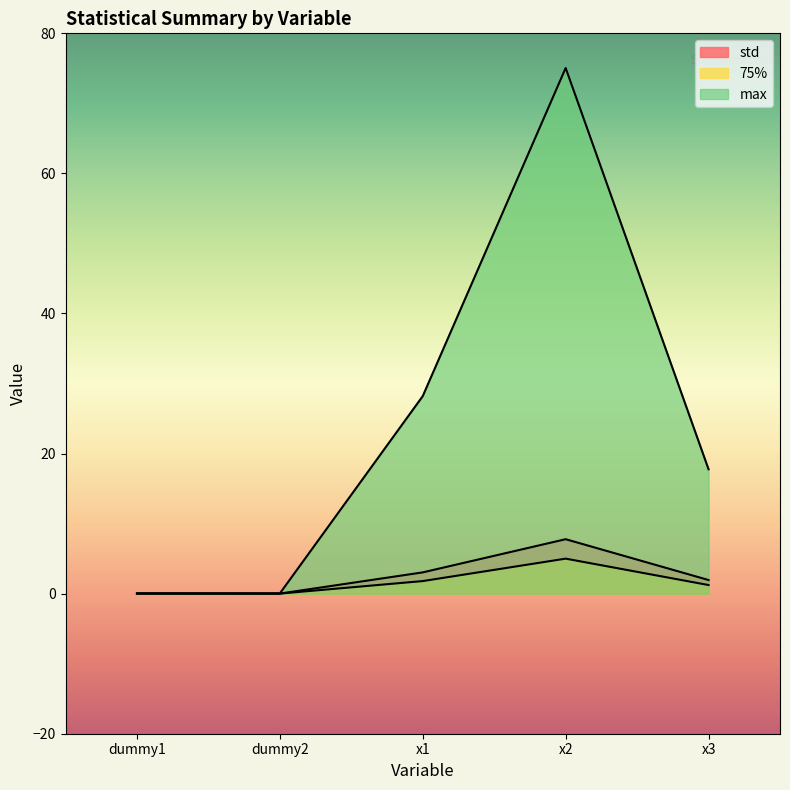

The value of max at x3 is 6.9. True or false?

False